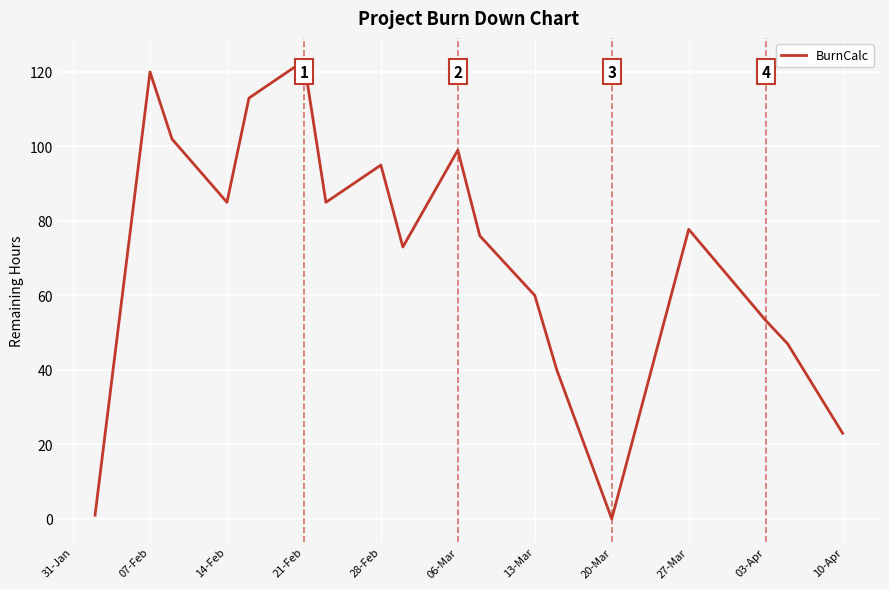

How many lines are shown in the chart?

1